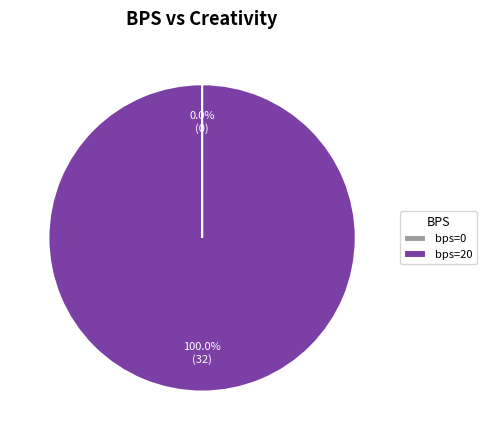

Does any single category account for the majority?

Yes